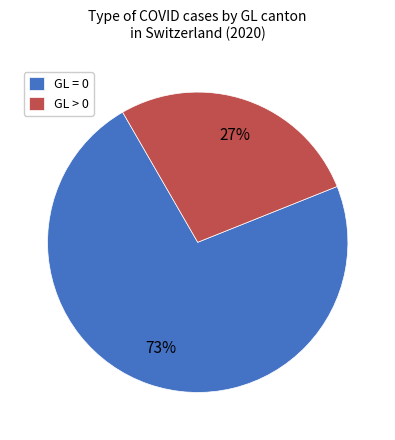

Does any single category account for the majority?

Yes